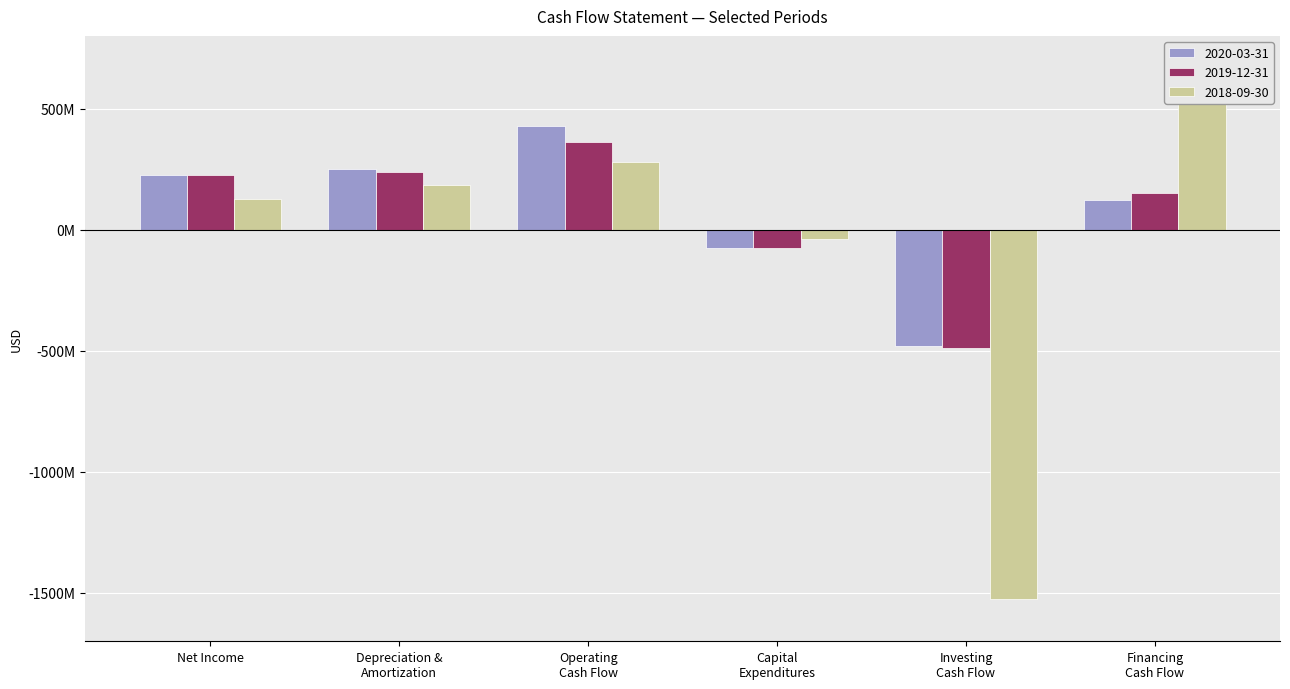

How many groups of bars are there?

6